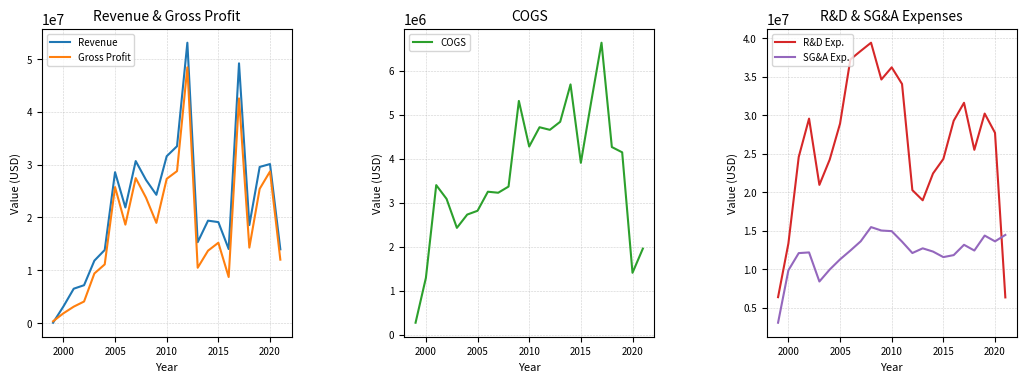

What is the highest value of the Revenue series?

53070000